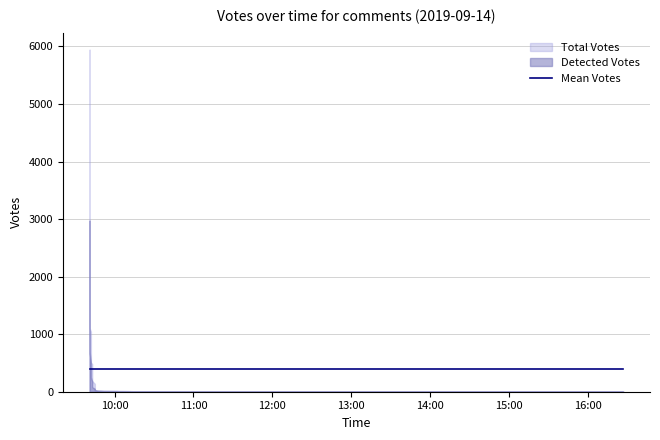

Where is Votes nearest to the value 2972?

2019-09-14 09:41